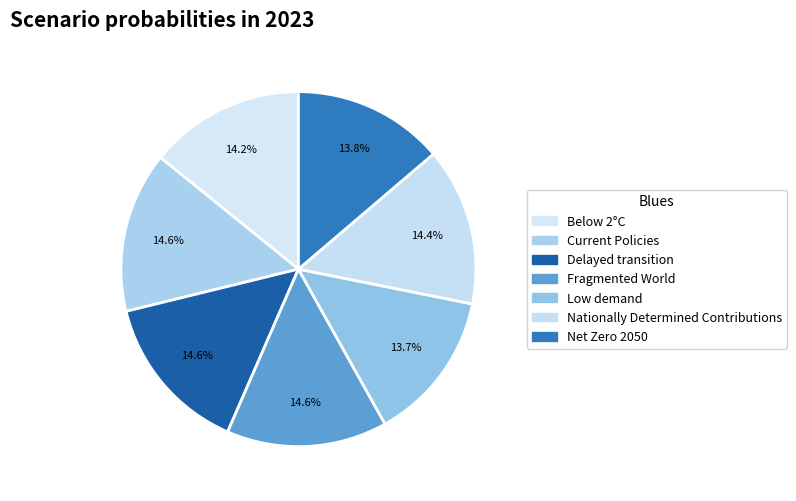

How many slices are in this pie chart?

7